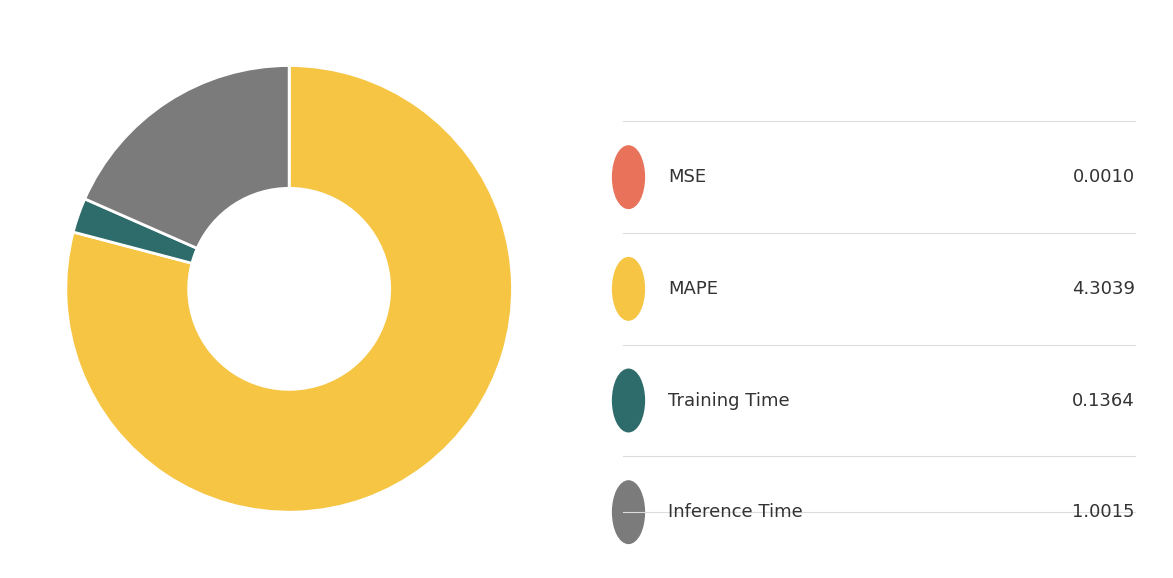

Is there any slice that represents more than half of the pie?

Yes